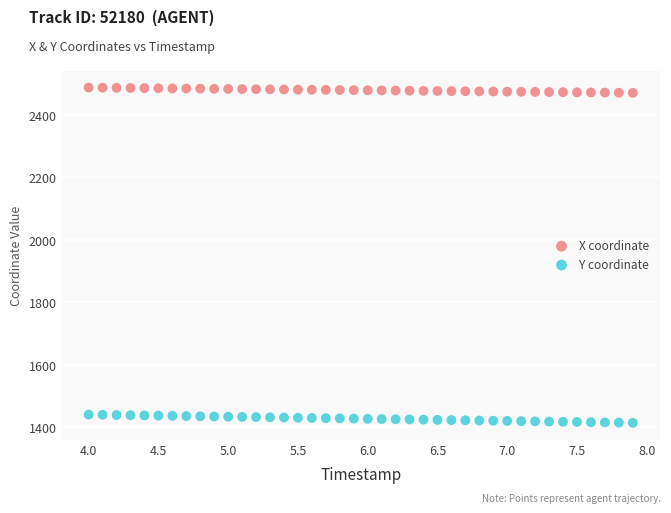

Which series reaches the maximum Y coordinate?

X coordinate